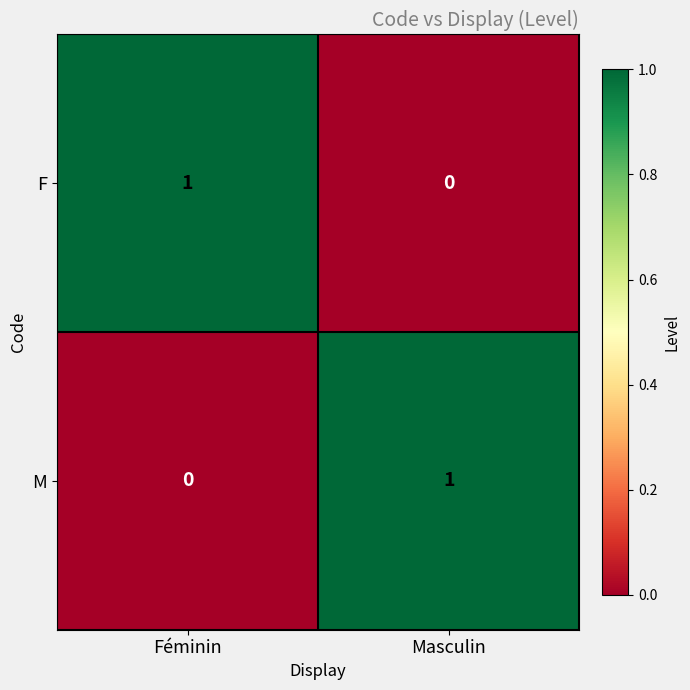

How many distinct data groups are displayed?

2